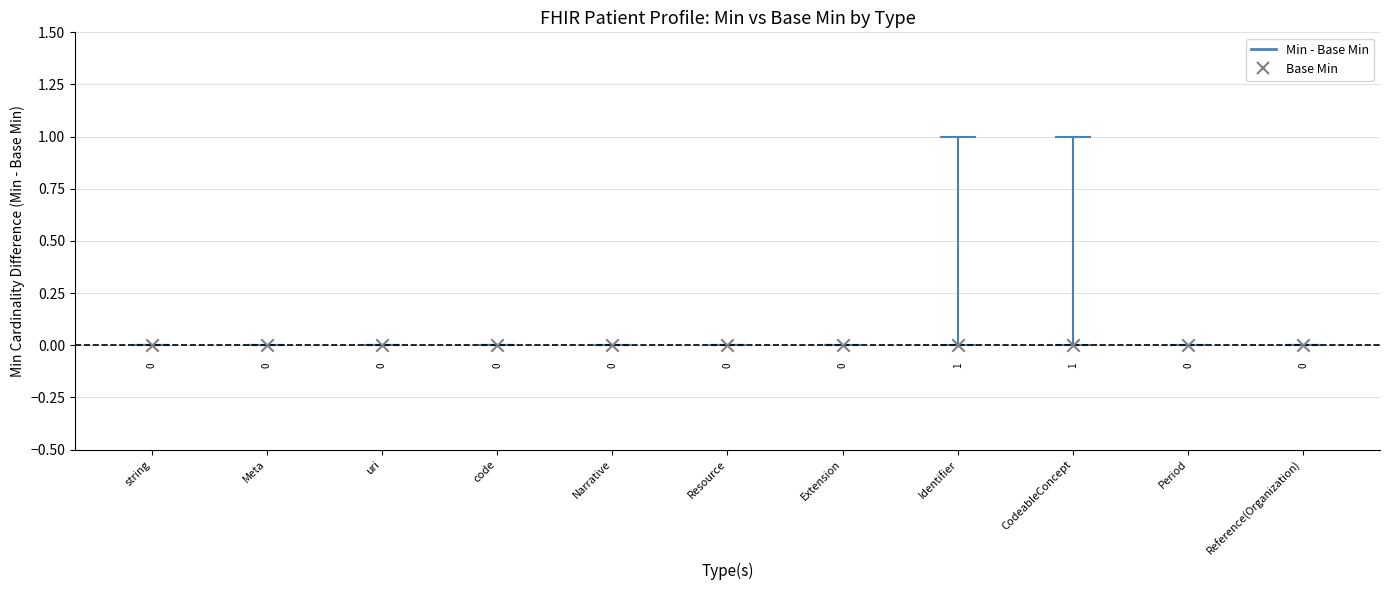

At how many categories does at least one series exceed 0?

2